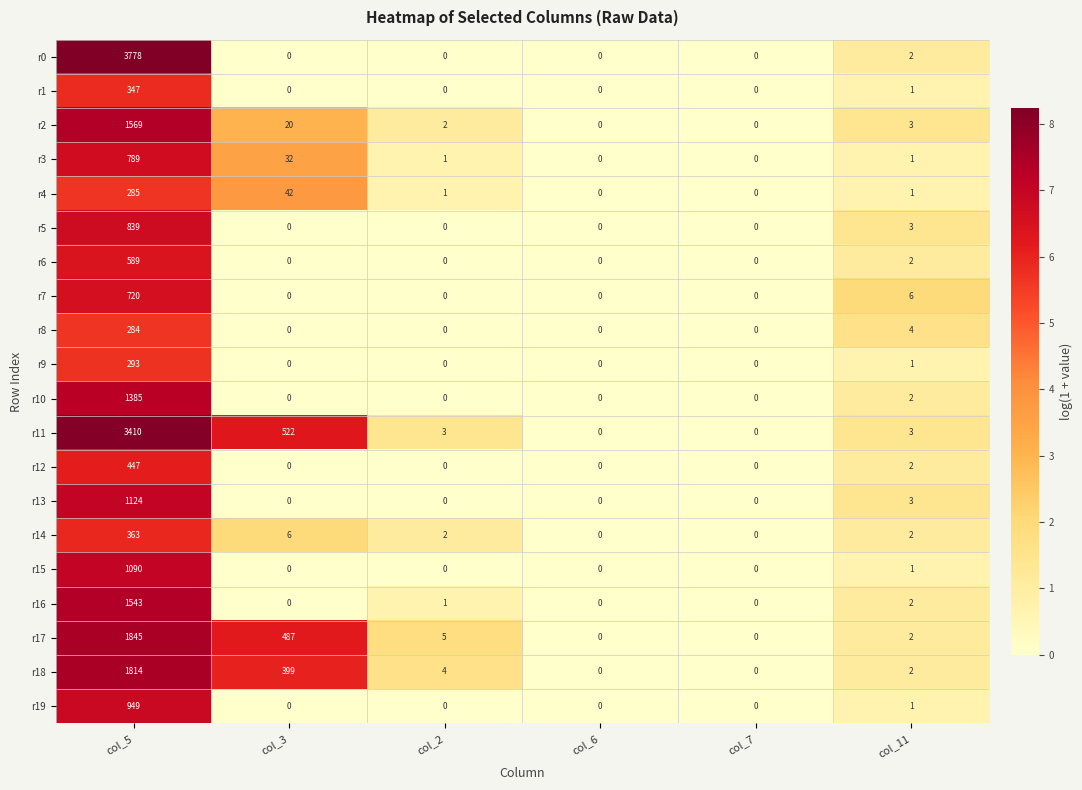

What is the average value of the r14 series?

62